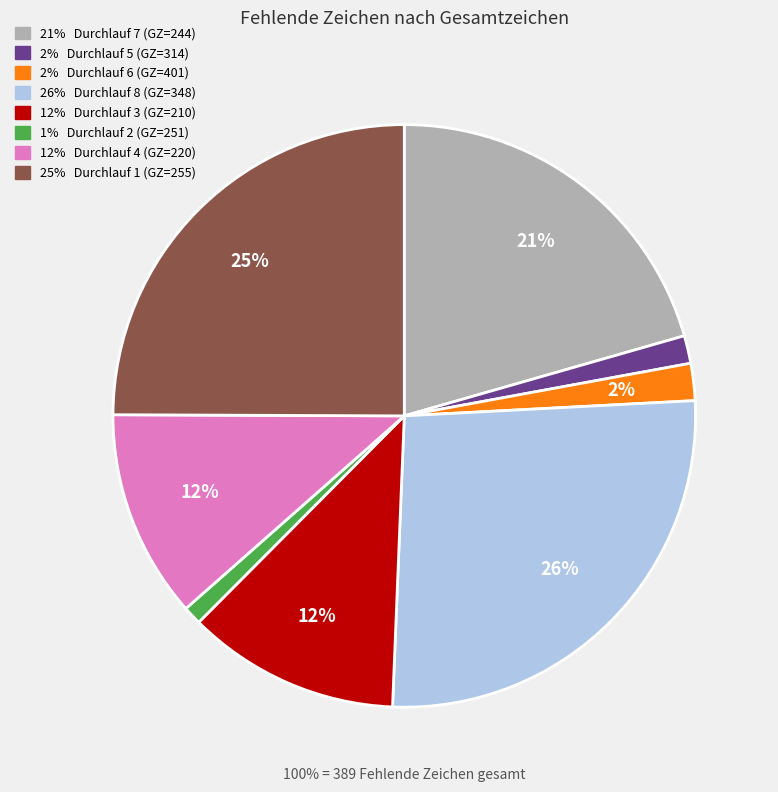

Does any single category account for the majority?

No